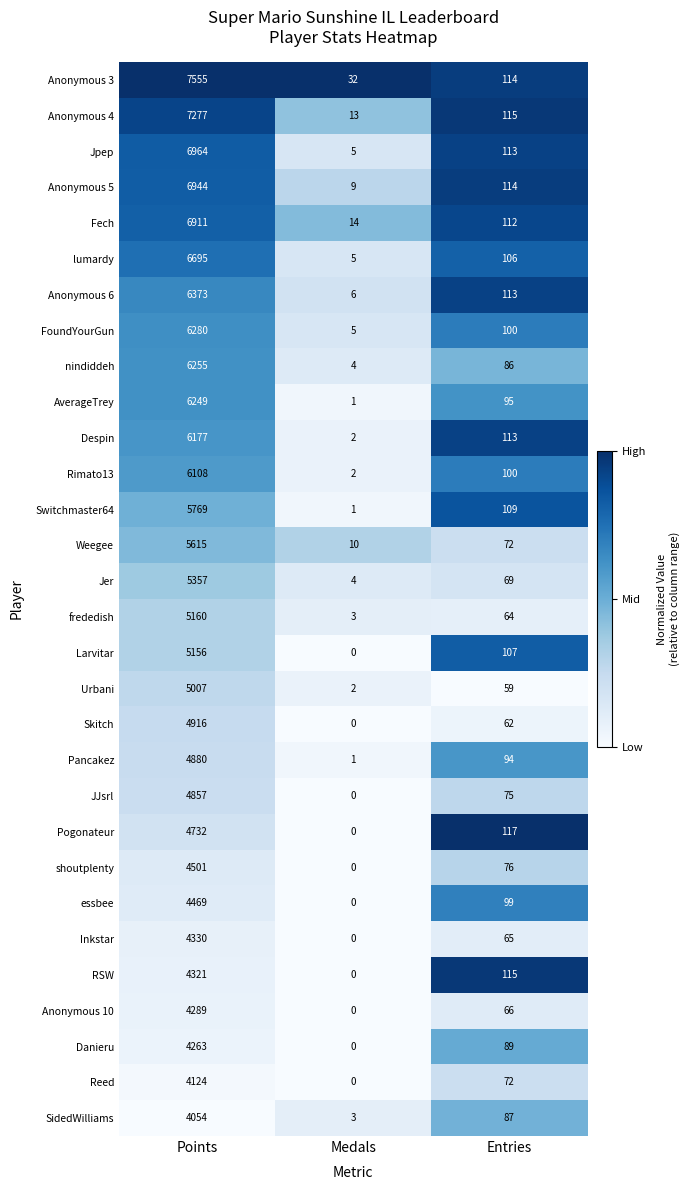

Which series has the largest total across all categories?

Anonymous 3